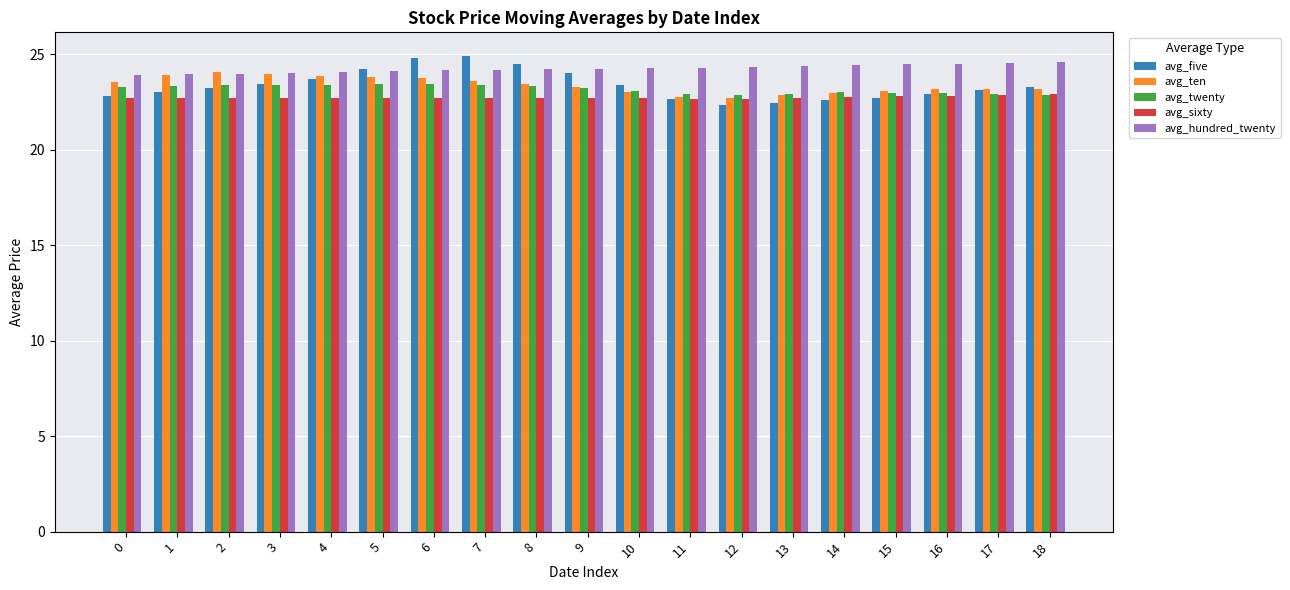

How many groups of bars are there?

19